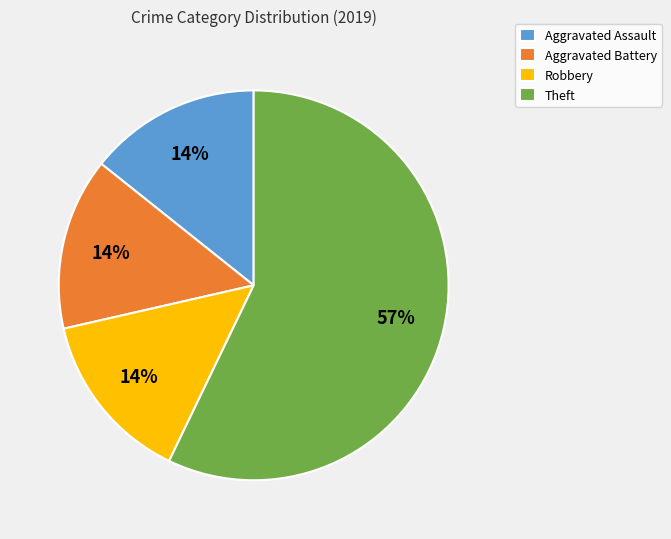

Is it true that Theft is 57% of the pie?

True